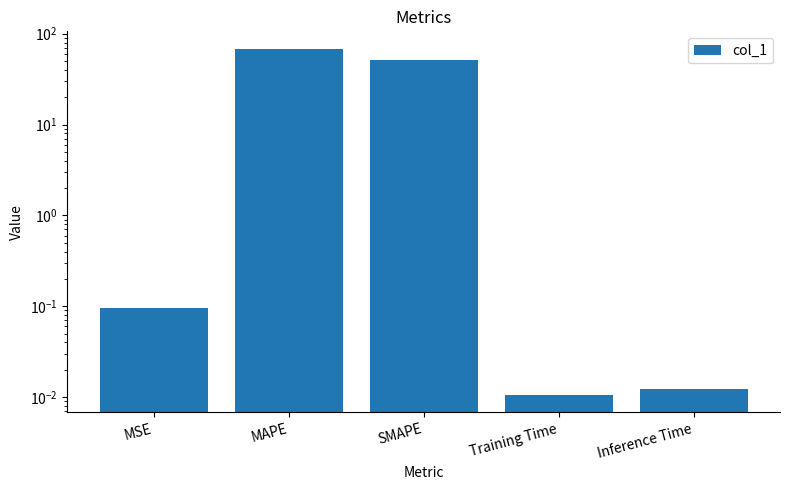

The value at Training Time is 0.0. True or false?

True